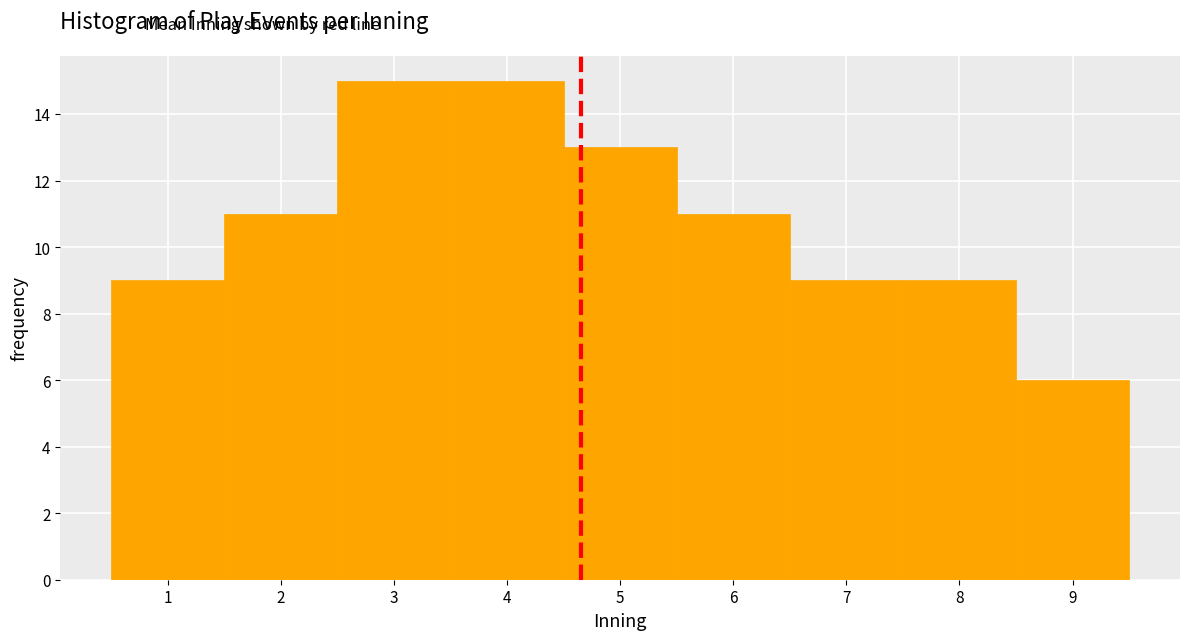

Reading left to right, transcribe this chart: for each bar, give the range it covers on the x-axis and its height. The values are not printed on the chart, so give them approximately, as read against the axis.

0.5 to 1.5: 9
1.5 to 2.5: 11
2.5 to 3.5: 15
3.5 to 4.5: 15
4.5 to 5.5: 13
5.5 to 6.5: 11
6.5 to 7.5: 9
7.5 to 8.5: 9
8.5 to 9.5: 6